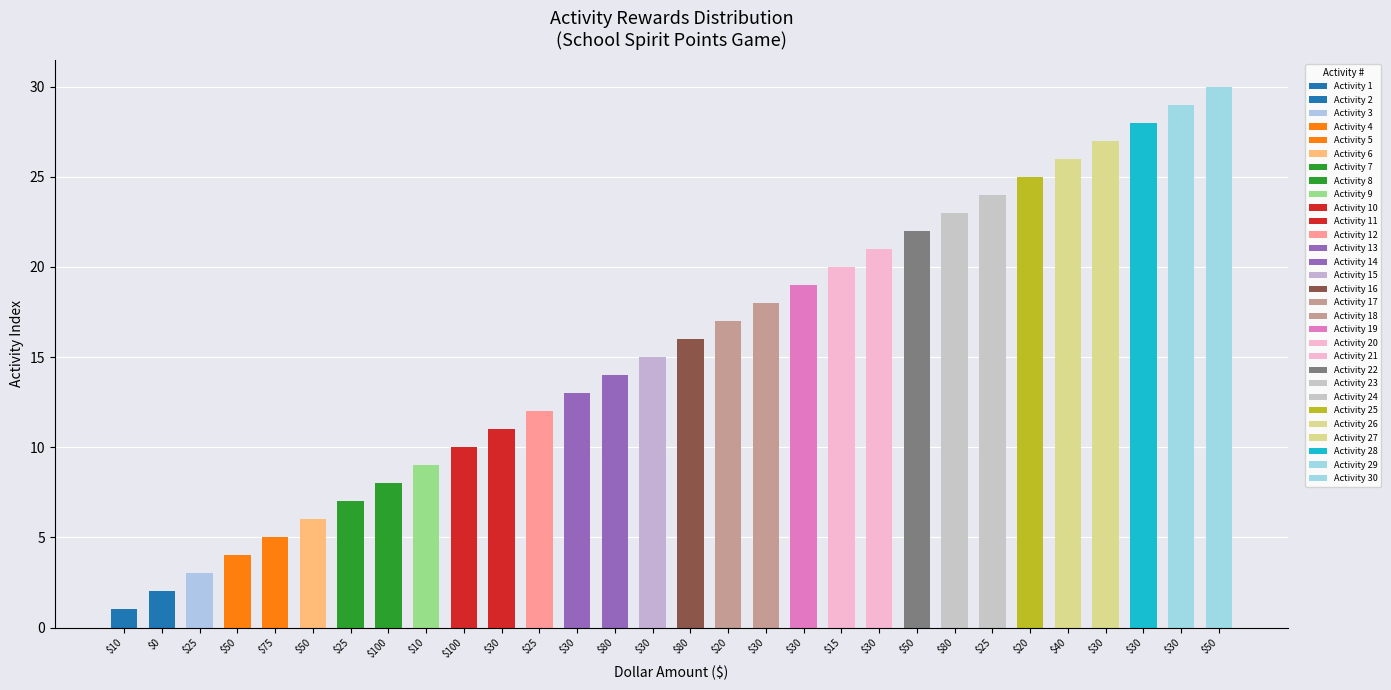

How many bars are there in total?

30